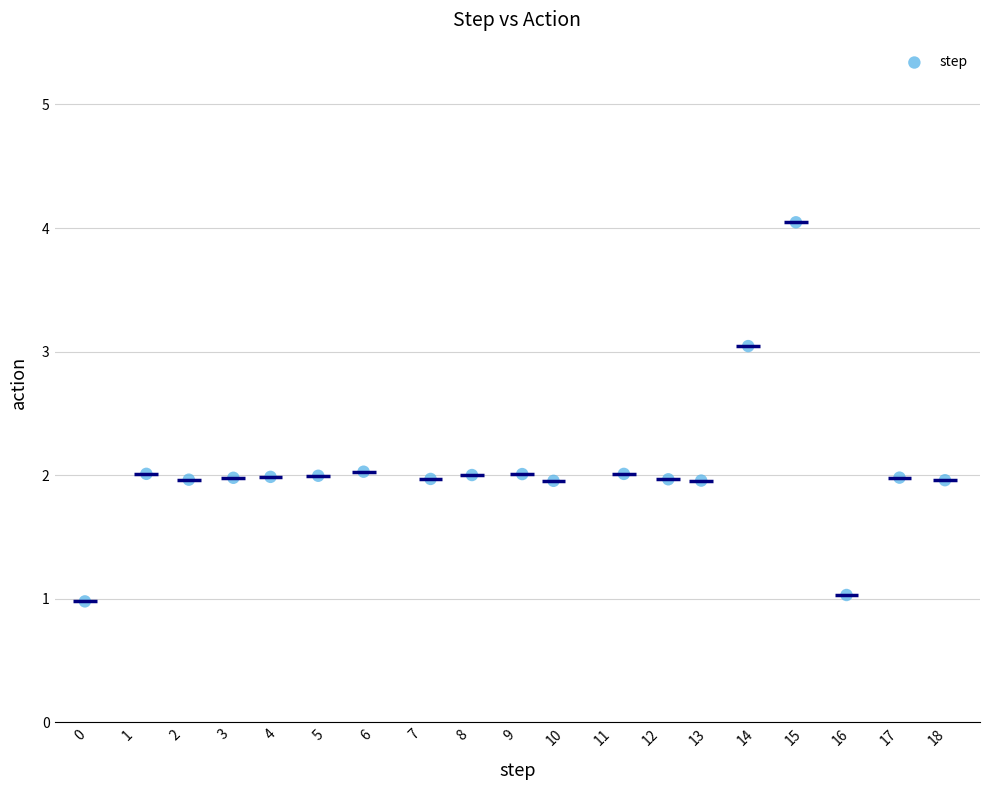

What is the range of Y values (max minus min)?

3.1